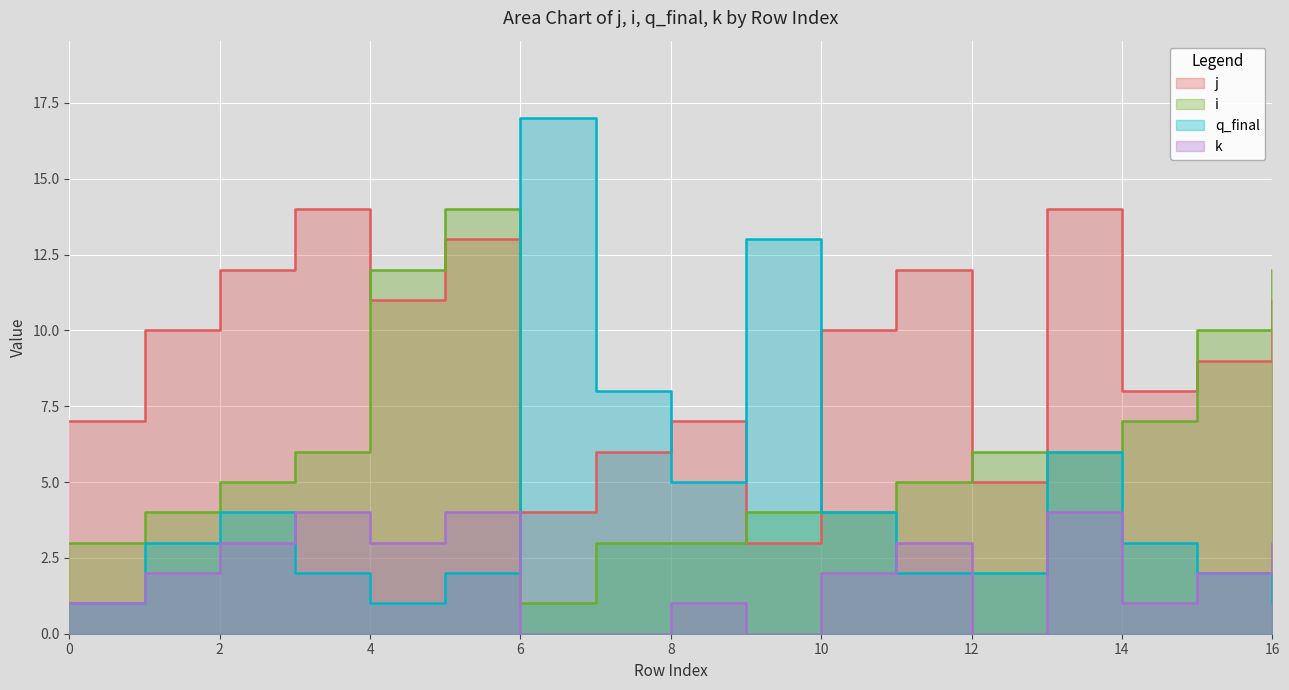

The value of k at 13 is 6. True or false?

False